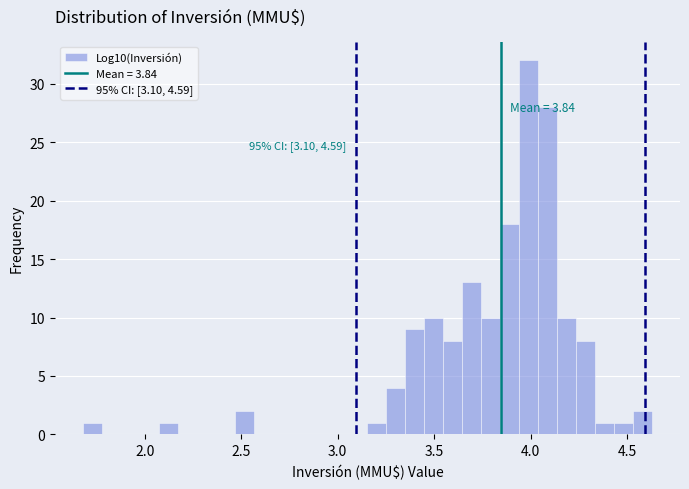

Read against the x-axis, roughly where is the centre of the tallest bar?

4.00